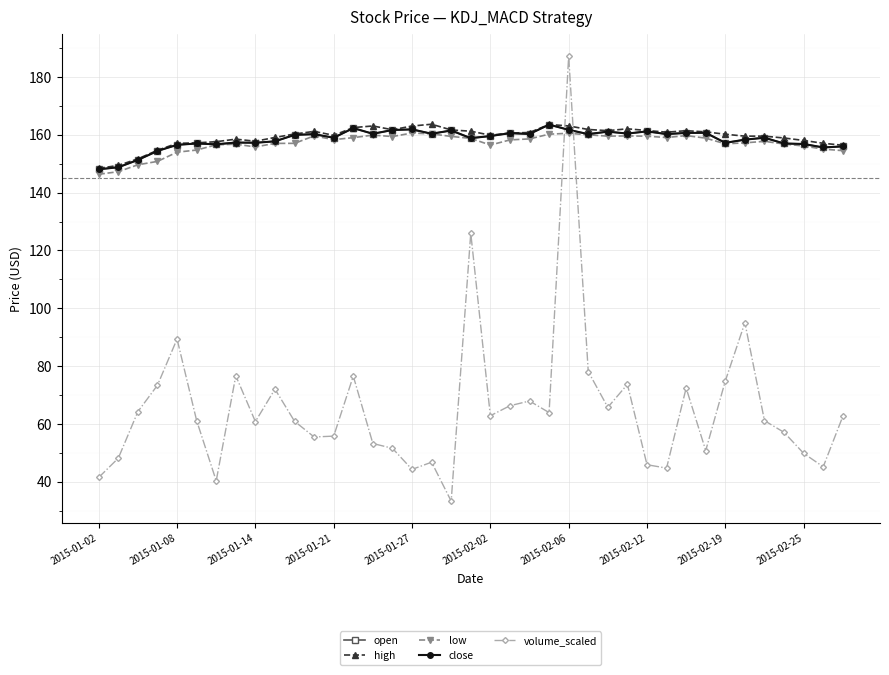

True or false: close and high cross at least once.

False